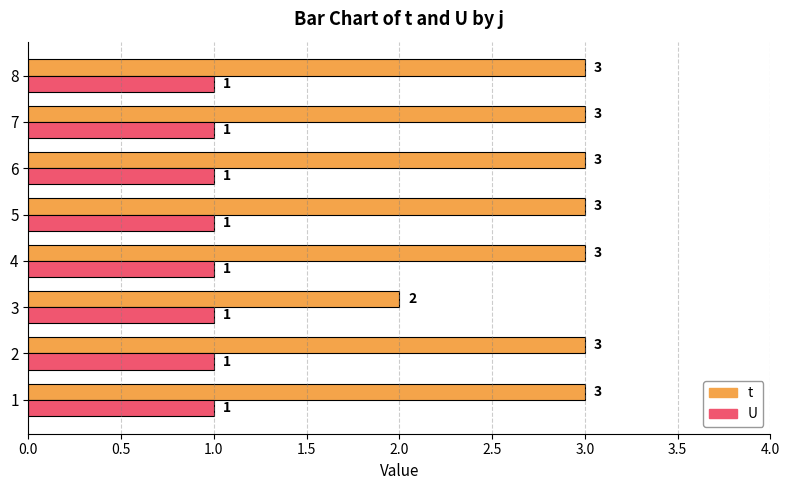

Is the value of t at 6 greater than the value of U at 4?

Yes